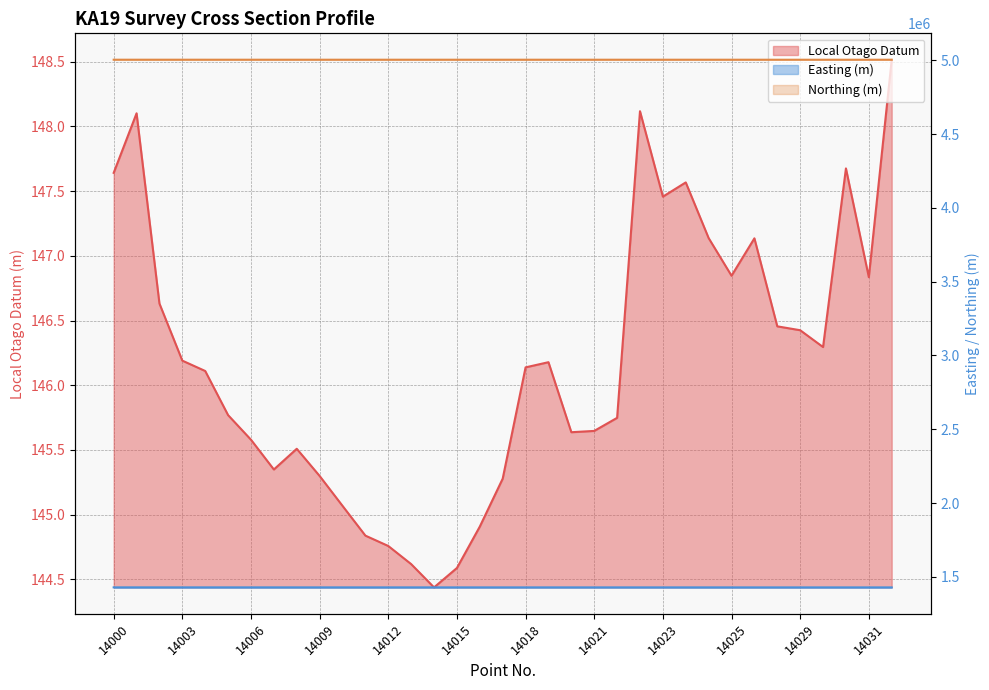

Reading left to right, list all the values displayed in this chart.

Local Otago Datum: 147.6	148.1	146.6	146.2	146.1	145.8	145.6	145.3	145.5	145.3	145.1	144.8	144.8	144.6	144.4	144.6	144.9	145.3	146.1	146.2	145.6	145.6	145.7	148.1	147.5	147.6	147.1	146.8	147.1	146.5	146.4	146.3	147.7	146.8	148.5
Easting (m): 1428056.5	1428044.9	1428043.9	1428031.6	1428016.9	1428000.3	1427990.0	1427985.4	1427981.0	1427976.5	1427969.9	1427964.9	1427960.4	1427956.2	1427954.0	1427949.8	1427947.1	1427946.1	1427945.5	1427939.6	1427930.9	1427931.2	1427935.1	1427921.6	1427915.8	1427907.4	1427904.7	1427897.9	1427865.3	1427854.9	1427847.4	1427847.4	1427845.7	1427843.0	1427836.8
Northing (m): 5005279.2	5005273.0	5005272.3	5005265.2	5005256.9	5005247.3	5005241.6	5005239.0	5005236.2	5005233.9	5005230.2	5005227.3	5005224.6	5005221.9	5005220.7	5005218.8	5005217.1	5005216.8	5005216.2	5005215.3	5005212.2	5005208.4	5005197.5	5005204.6	5005202.1	5005202.2	5005191.2	5005190.0	5005177.6	5005175.5	5005173.2	5005173.0	5005172.0	5005167.9	5005153.9